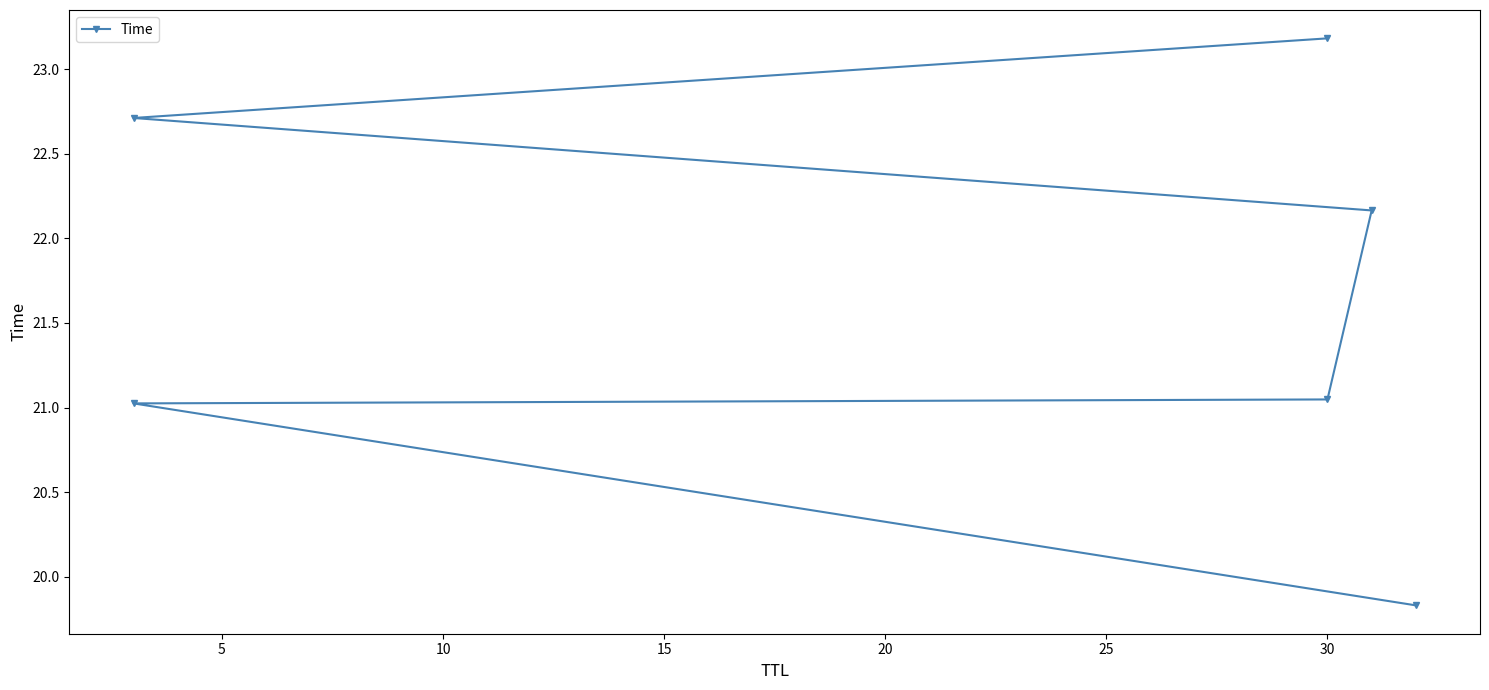

What is the smallest value displayed?

19.8